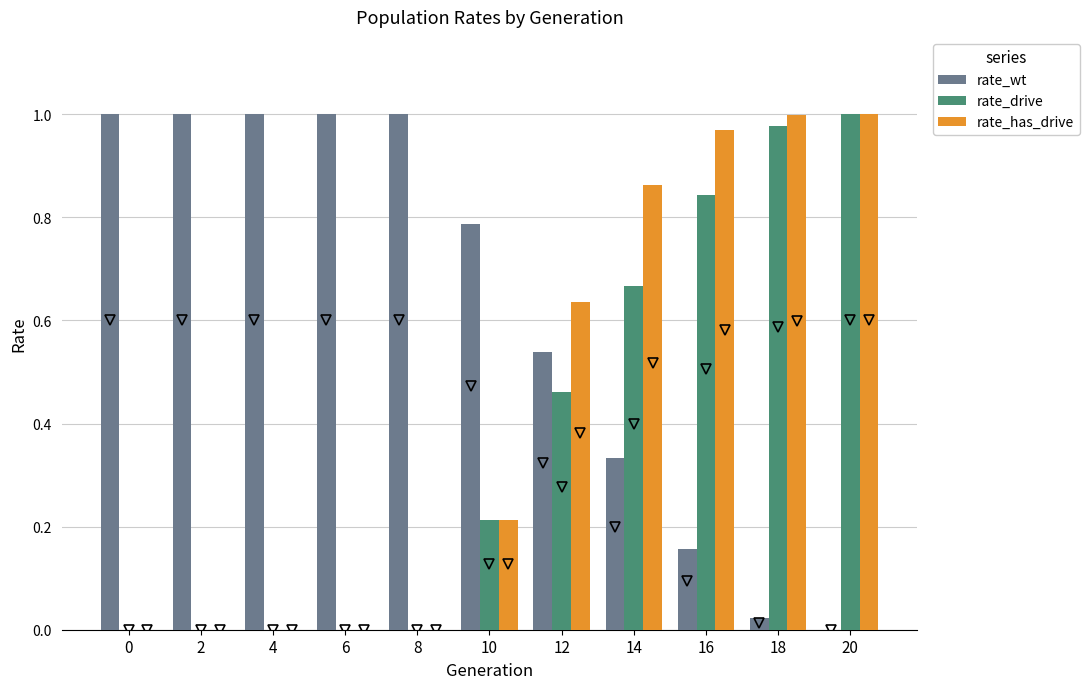

What is the sum of all rate_wt values?

6.8